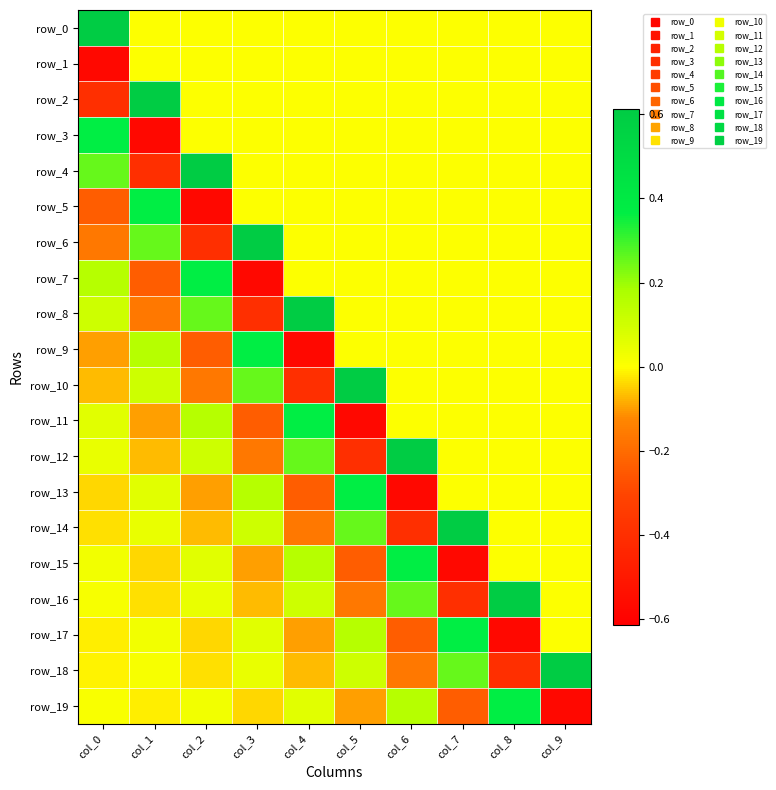

Rank the series by their maximum value, from lowest to highest.

row_1, row_3, row_5, row_7, row_9, row_11, row_13, row_15, row_17, row_19, row_0, row_2, row_4, row_6, row_8, row_10, row_12, row_14, row_16, row_18